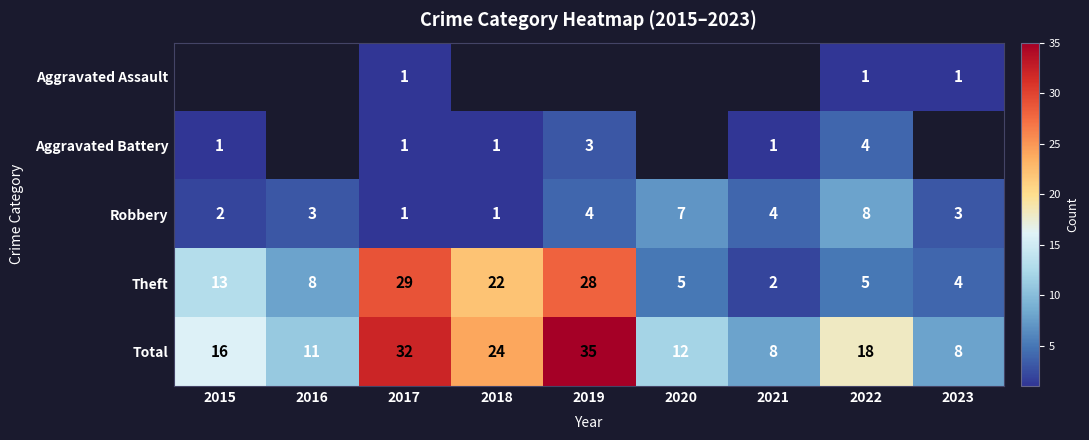

The value of Aggravated Assault at 2022 is 0. True or false?

False